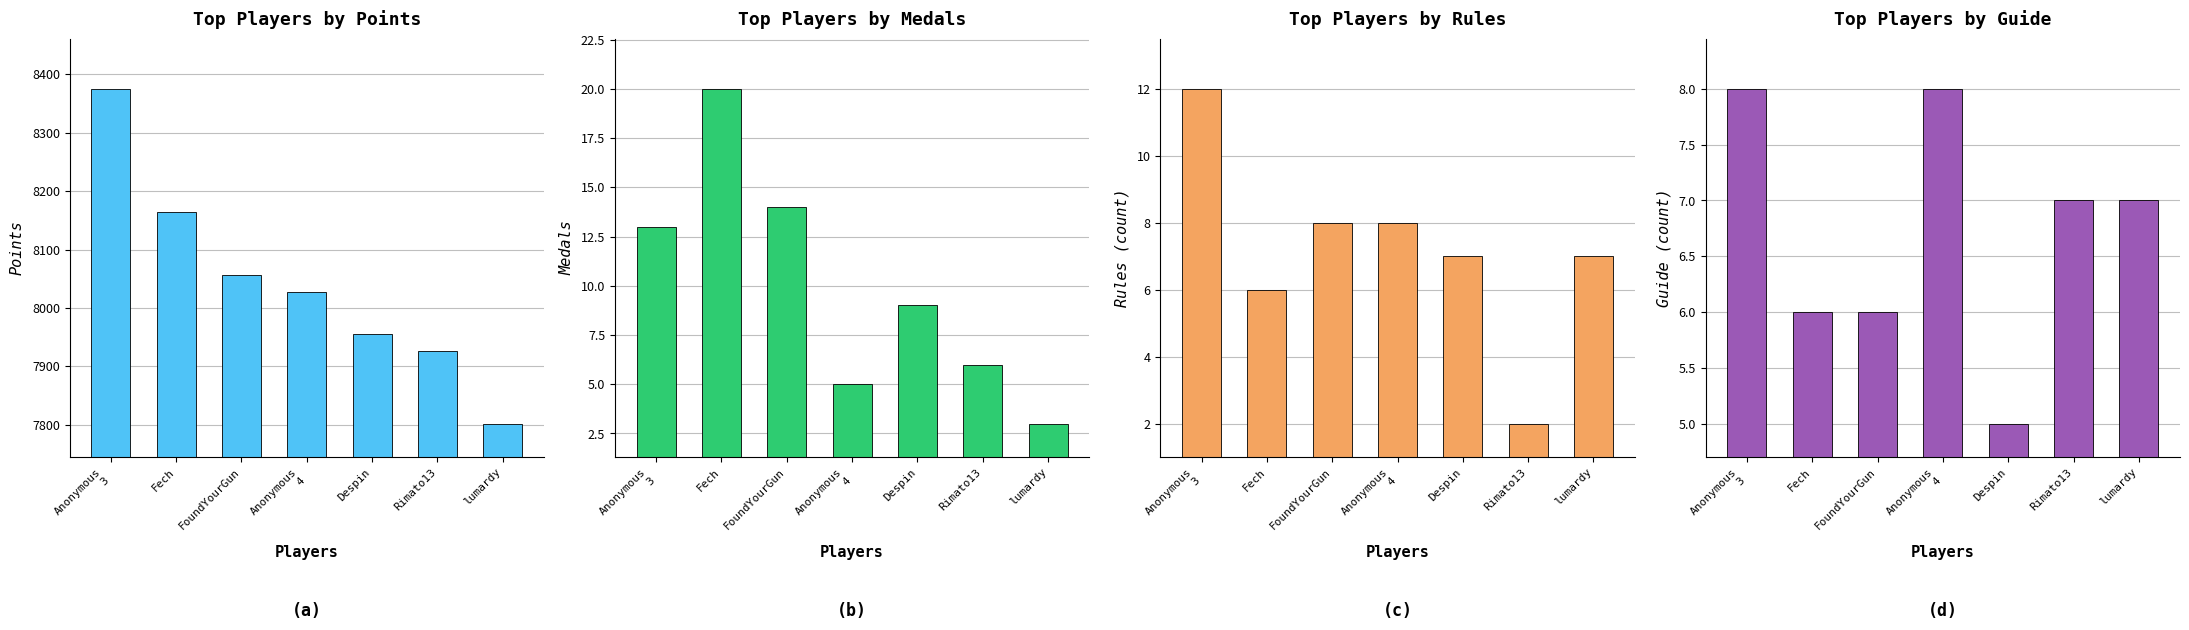

Which has a higher value, lumardy or Rimato13?

Rimato13